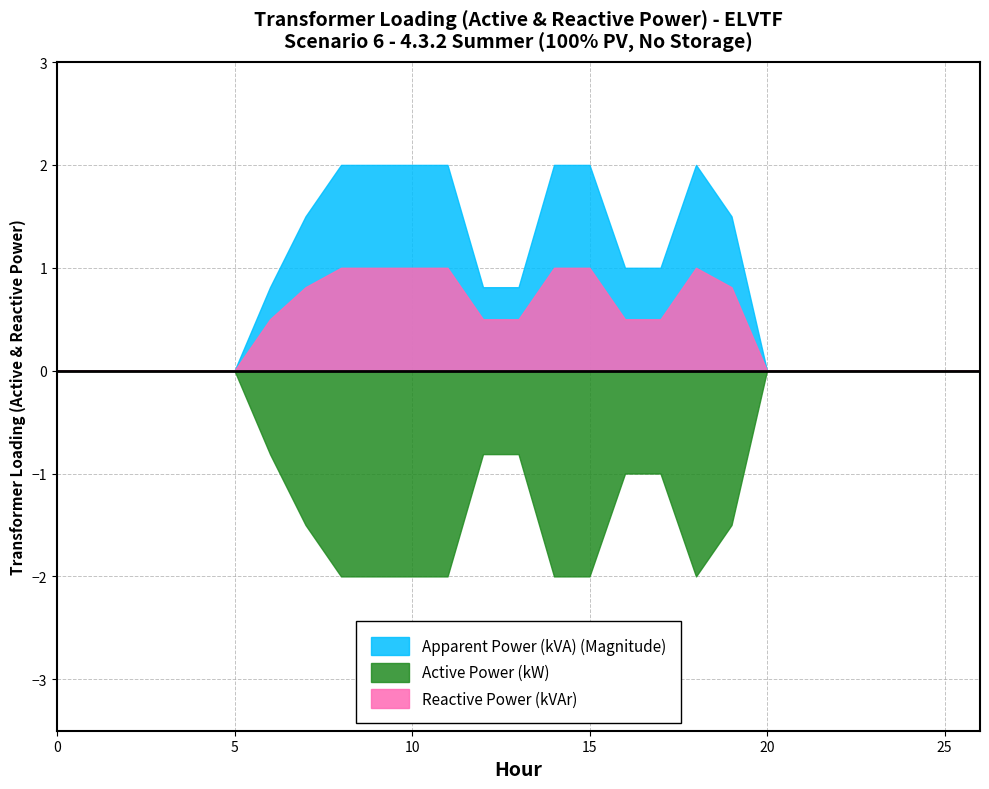

Which has a higher value, 2 or 12?

12